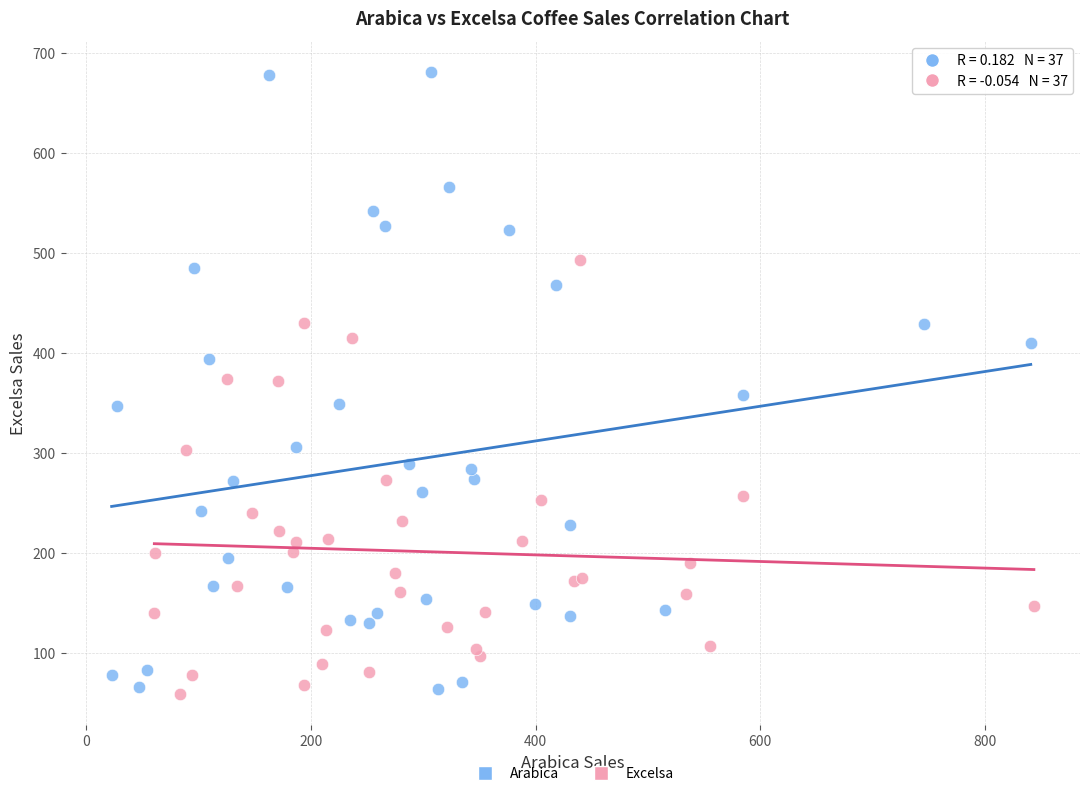

What are all the series names shown in the legend?

Arabica, Excelsa